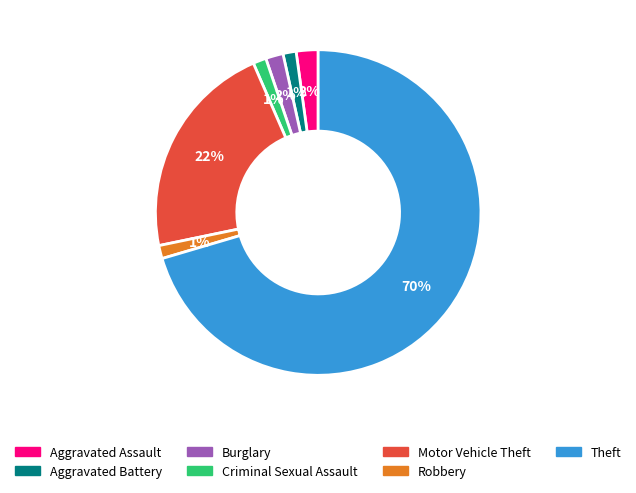

How many segments does this pie chart have?

7